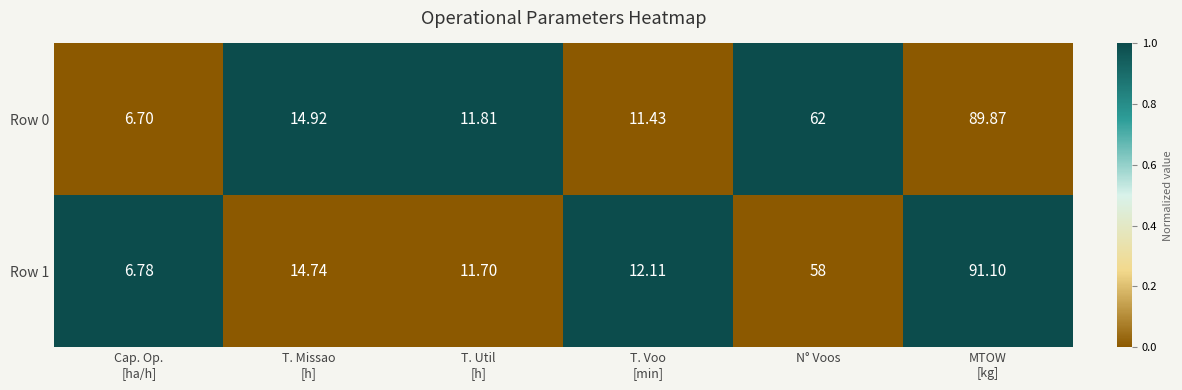

At which label is Row 1 closest to 48?

N° Voos